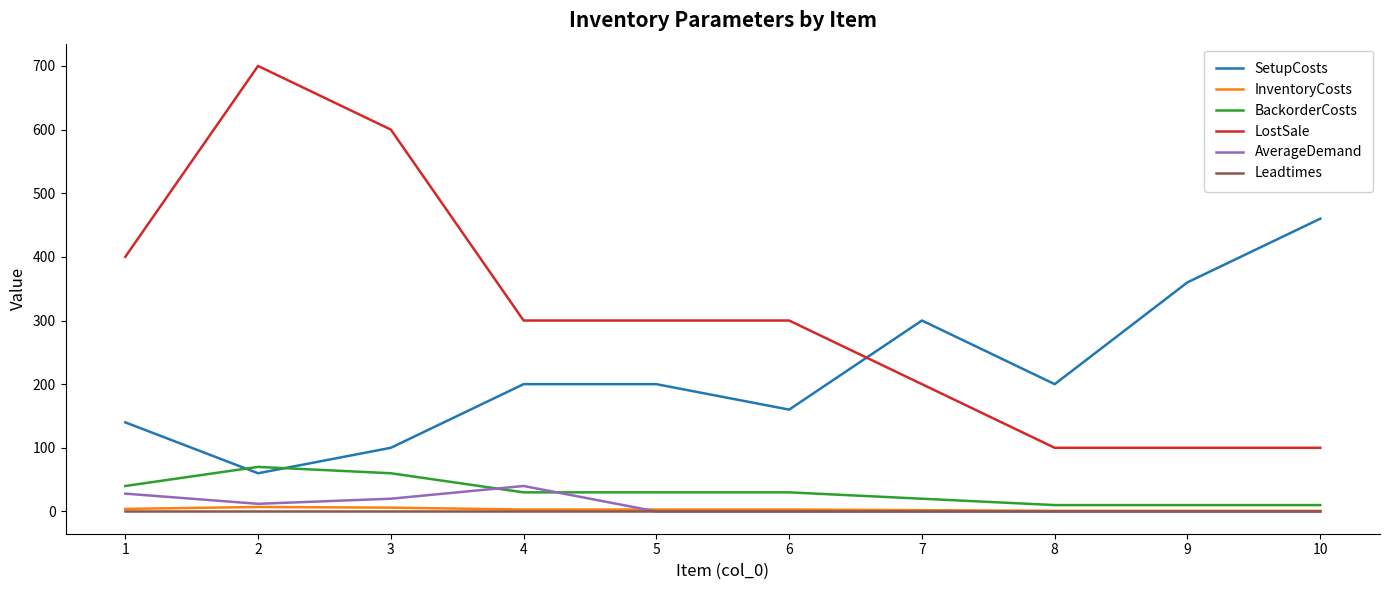

Does the chart have visible grid lines?

No